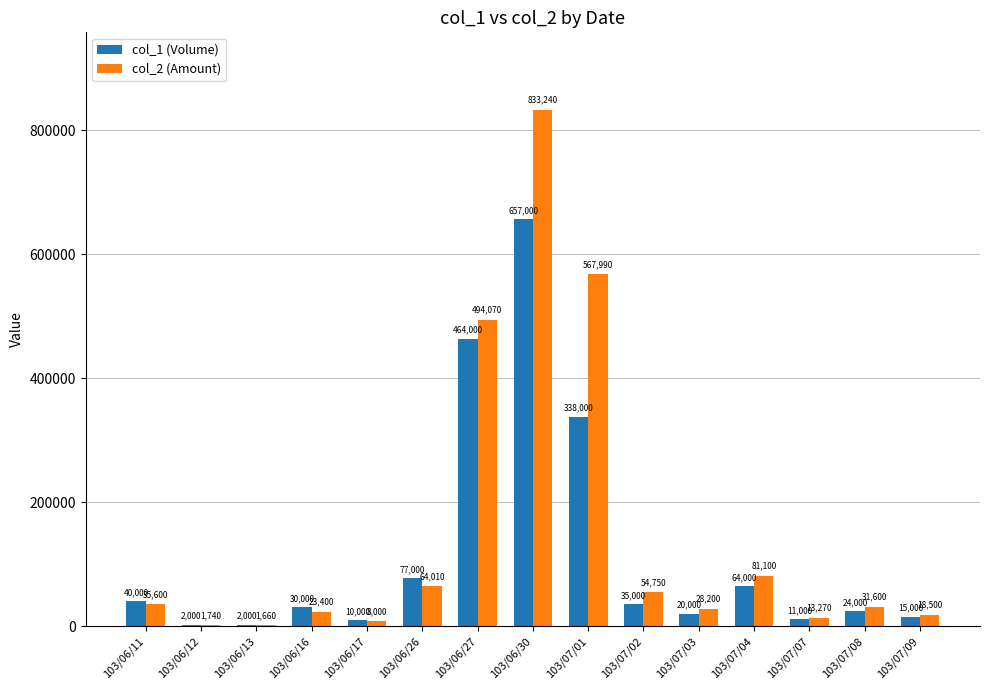

What is the highest value of the col_2 (Amount) series?

833240